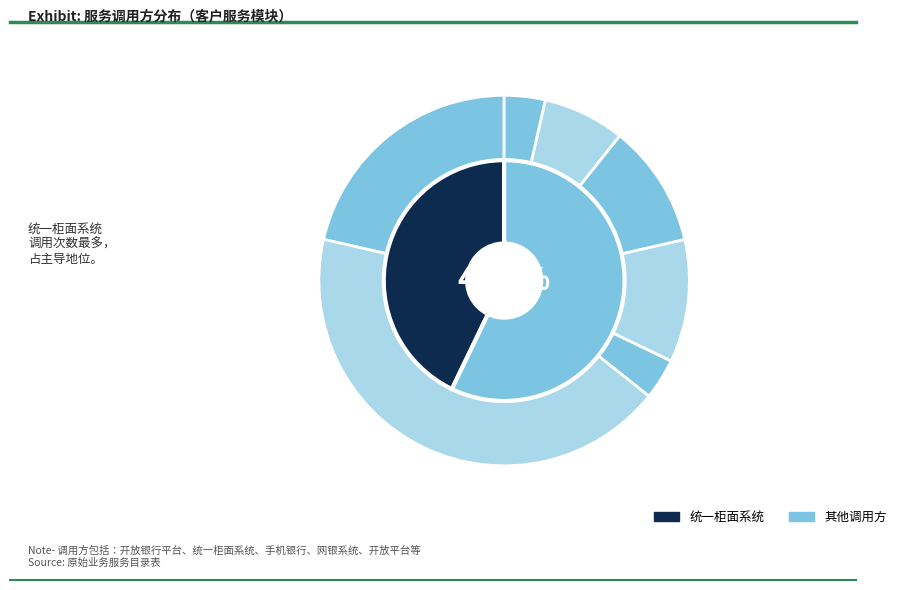

Does 开放平台 account for over 50% of the chart?

No